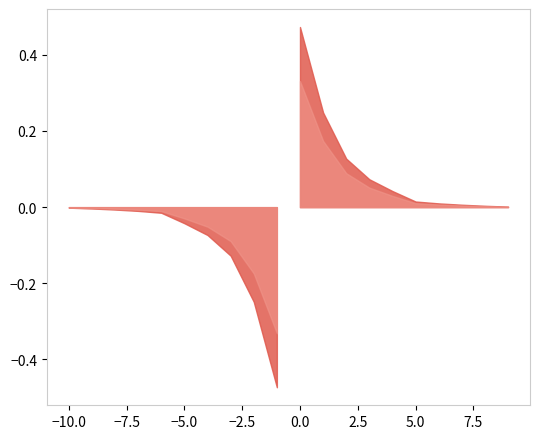

At how many categories does at least one series exceed 0?

10